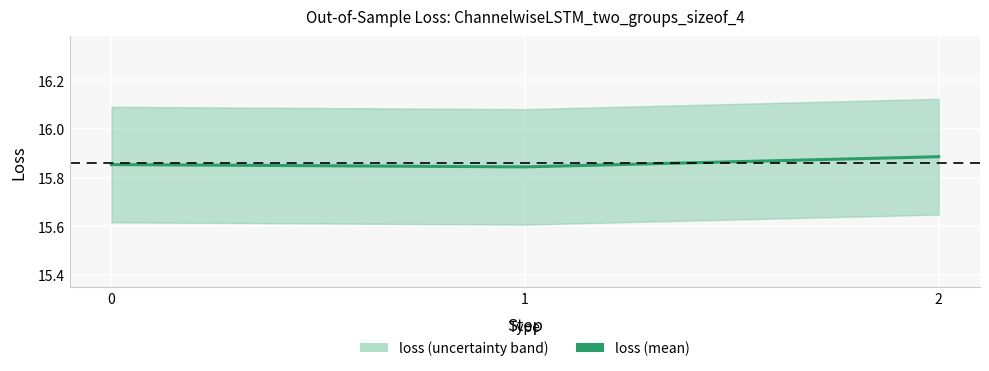

What is the ratio of the value at 1 to the value at 2?

1.0